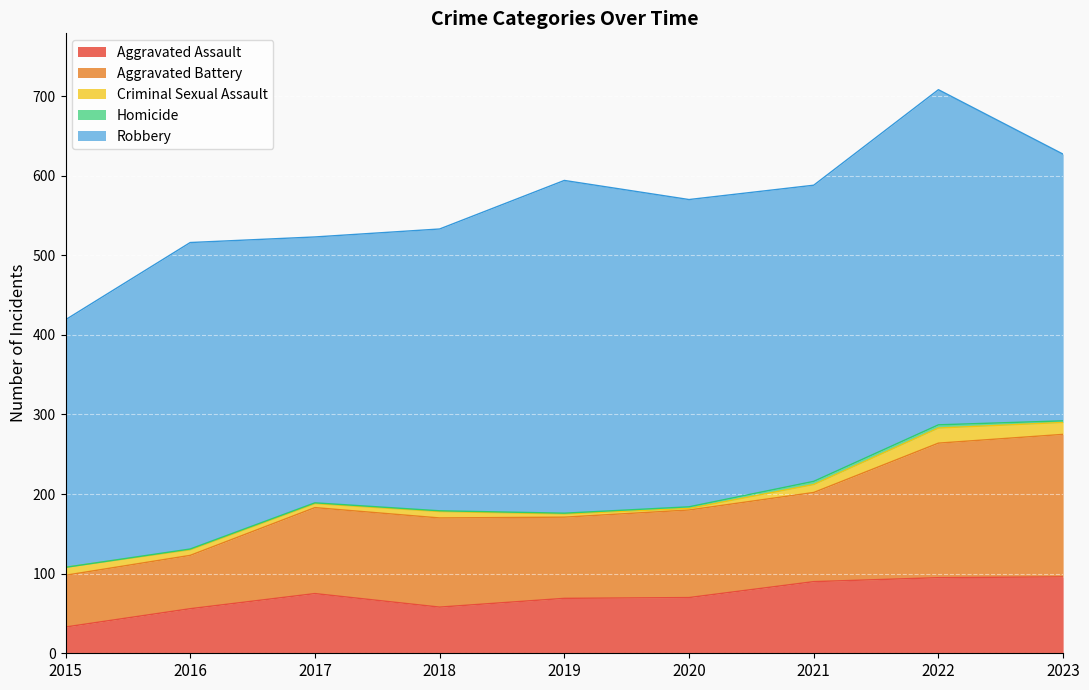

How many interior local valleys does the Aggravated Battery series have?

1